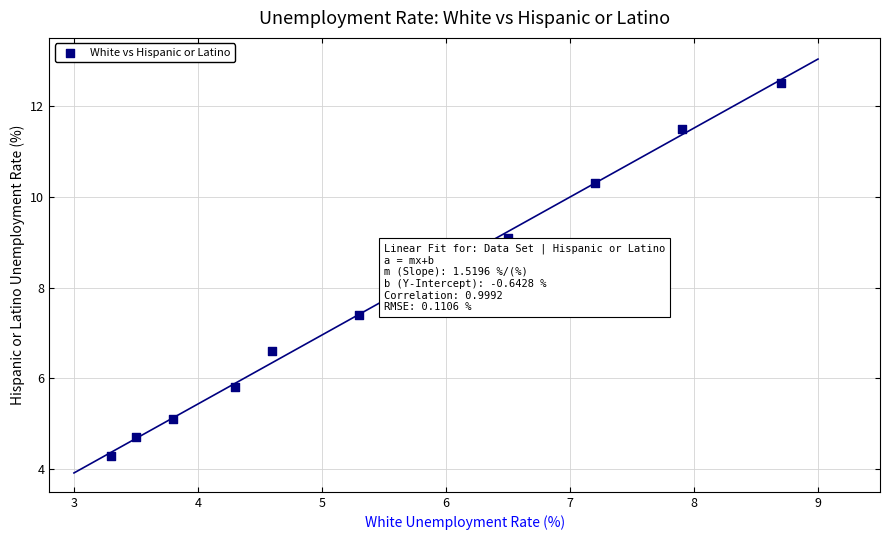

What Y value in the scatter plot is closest to 8?

7.4